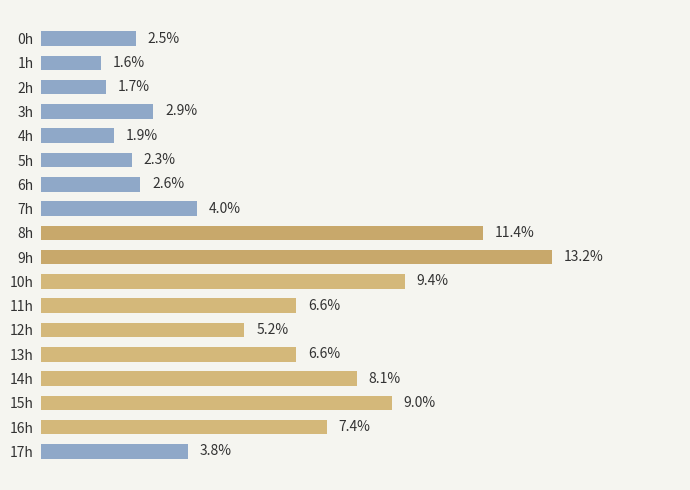

Which category has the highest value across all series?

9h